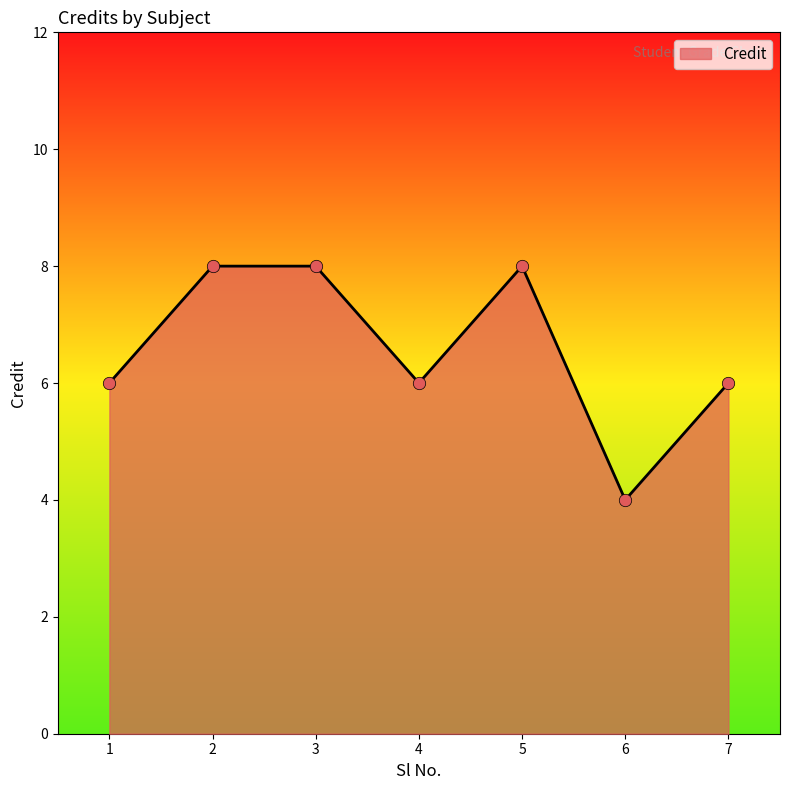

Approximately how many times larger is the value at 2 compared to 6?

2.0